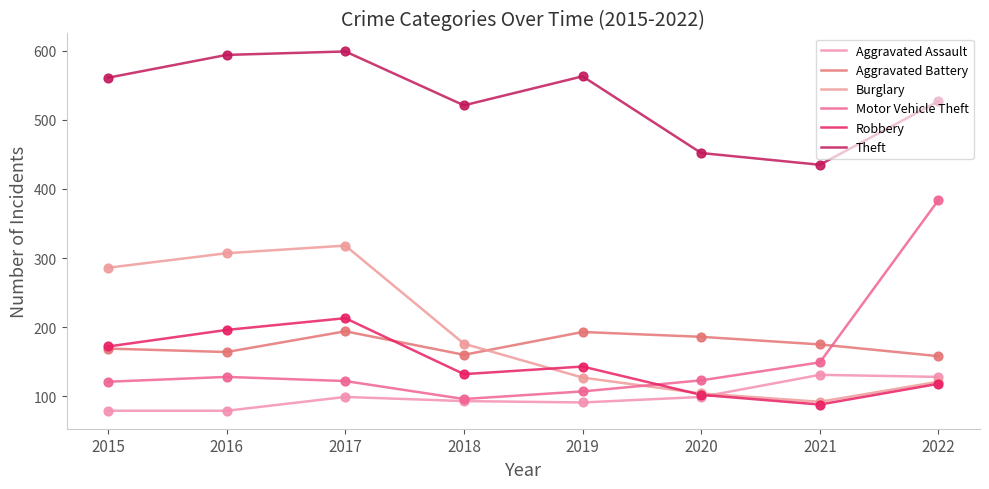

What are all the series names shown in the legend?

Aggravated Assault, Aggravated Battery, Burglary, Motor Vehicle Theft, Robbery, Theft